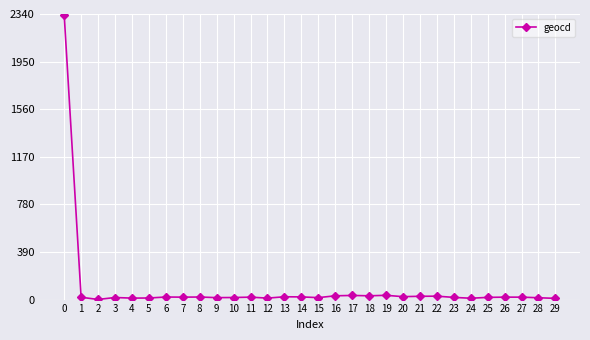

What is the sum of all values?

2907